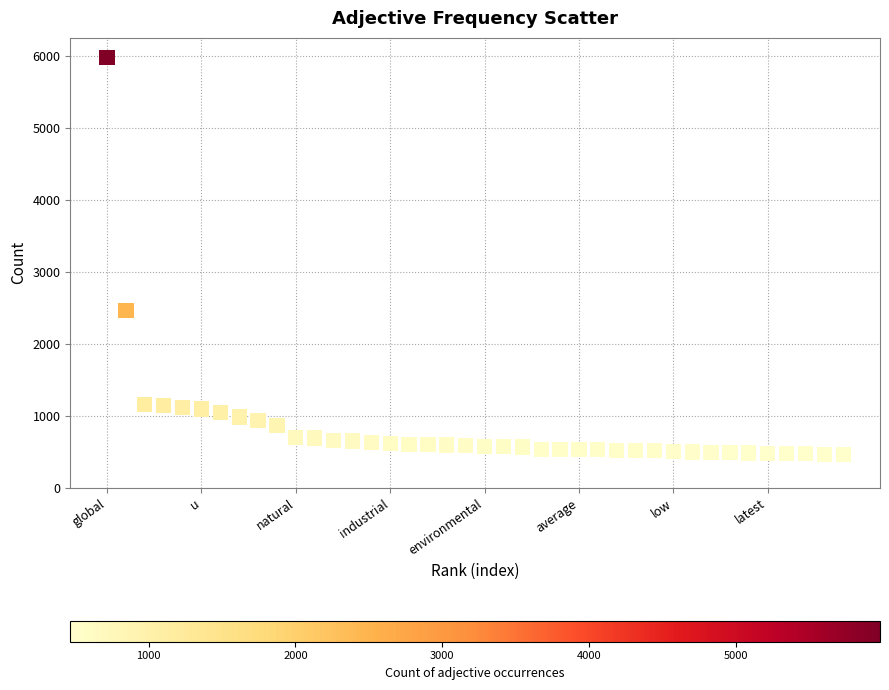

What Y value in the scatter plot is closest to 3223?

2460